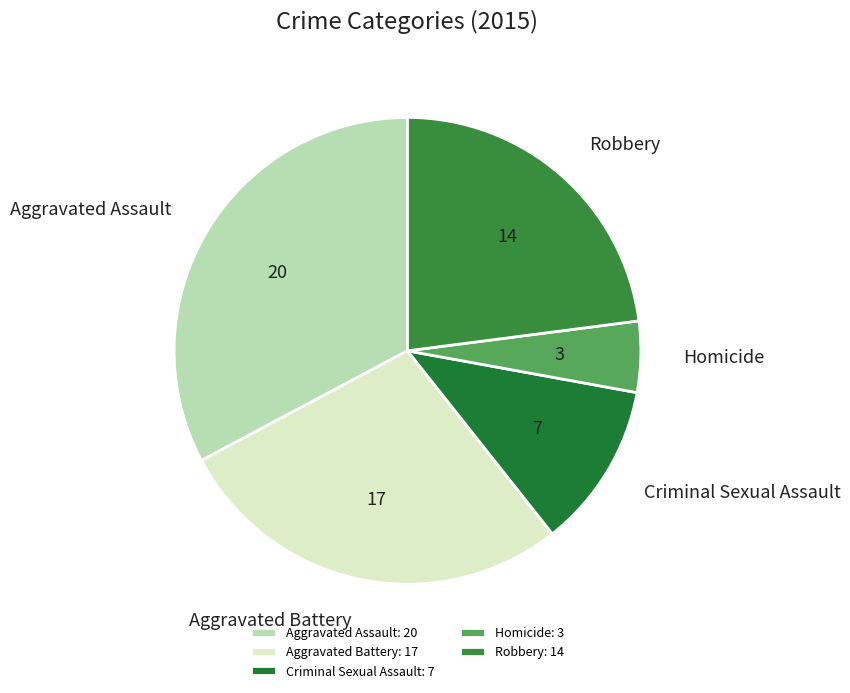

Is it true that Aggravated Assault is 25% of the pie?

False